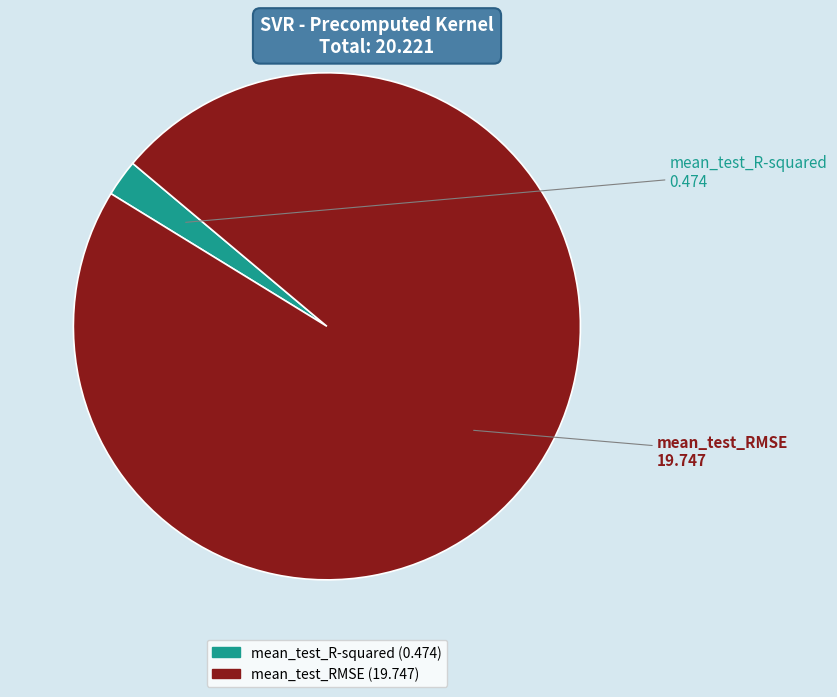

True or false: mean_test_R-squared accounts for 10% of the total.

False